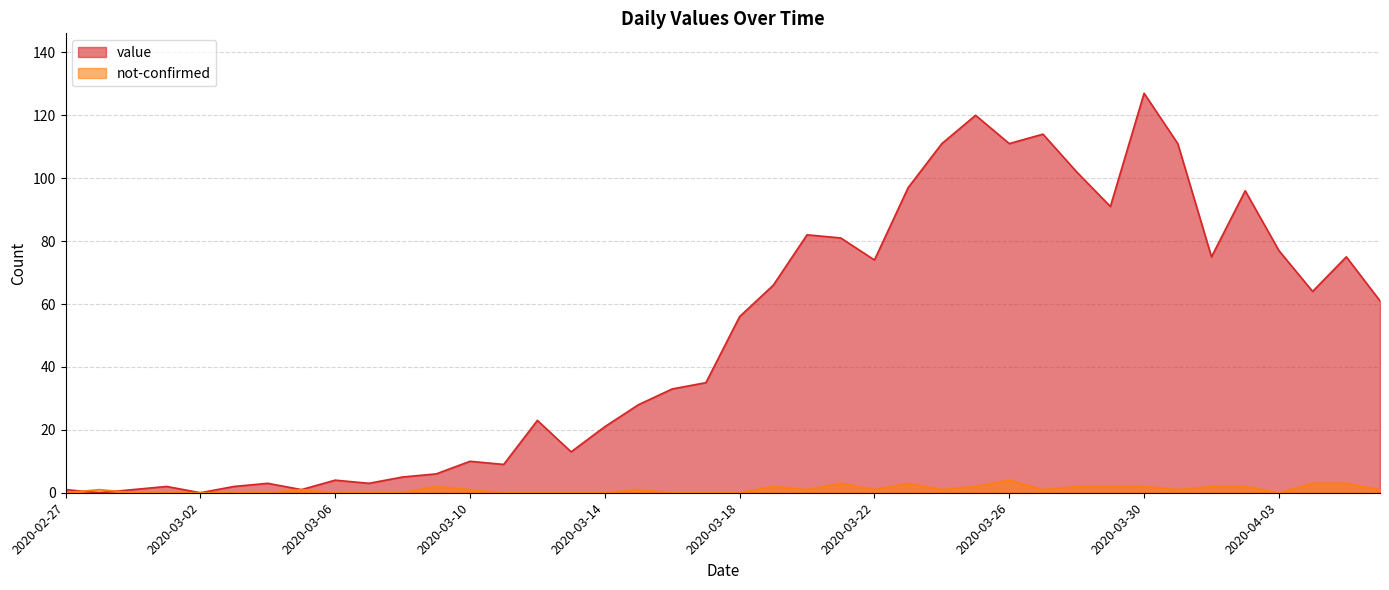

What is the difference between the maximum and minimum values in the value series?

127